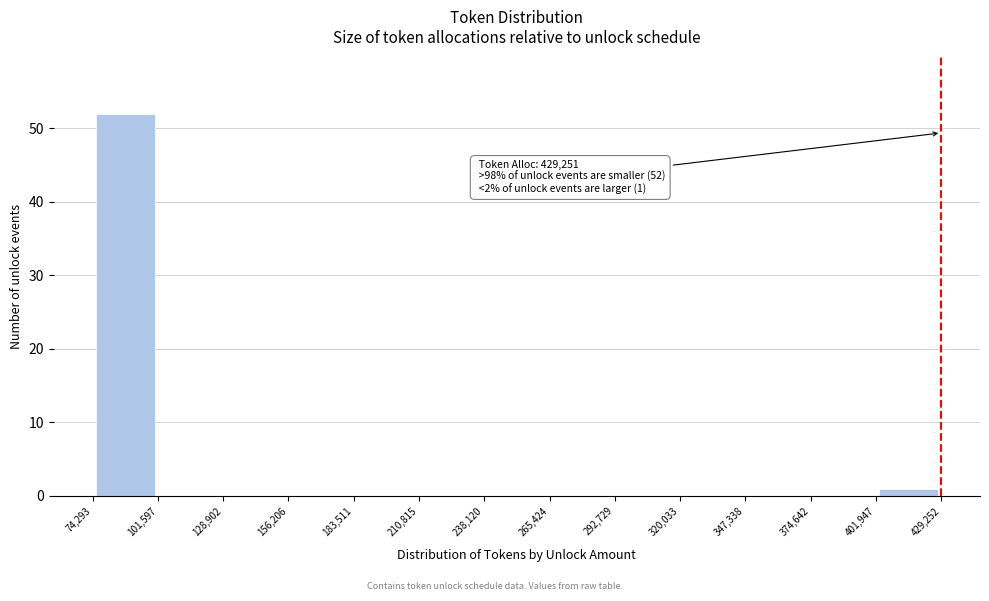

Which range on the x-axis has the tallest bar?

74,293 to 101,597